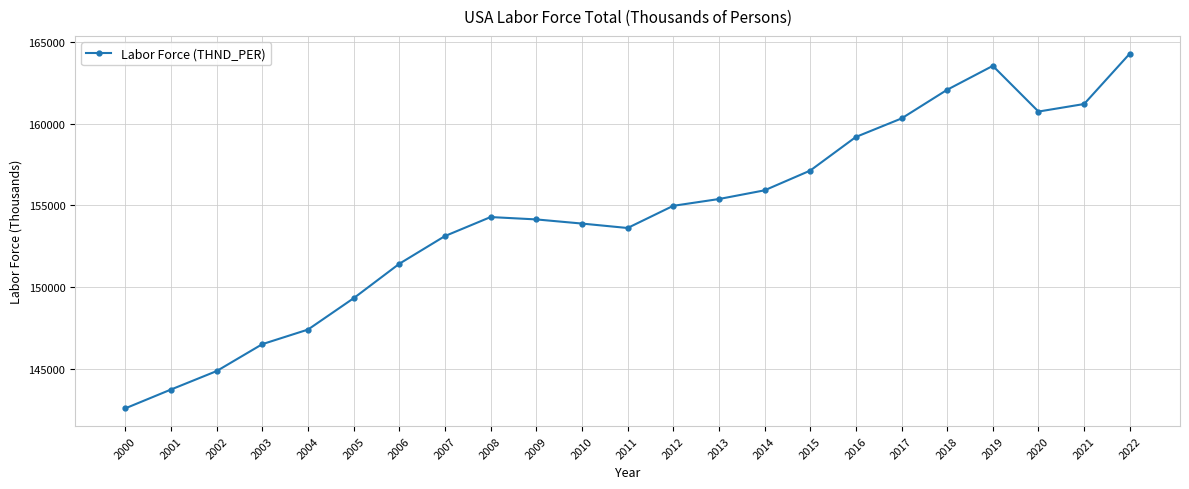

What is the difference between the second highest and second lowest values?

19804.8